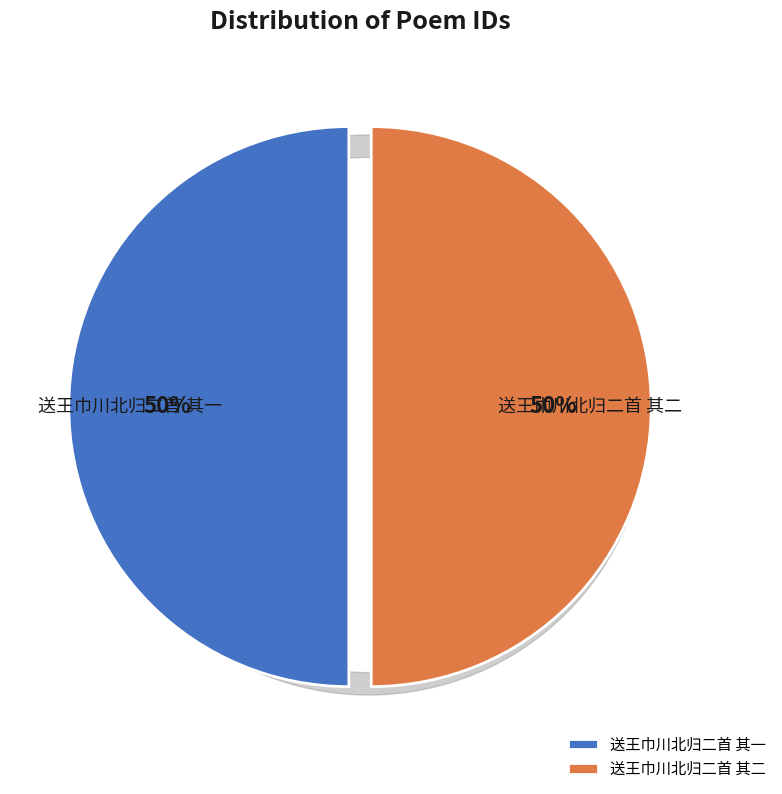

To the nearest percent, what is the average slice percentage?

33%